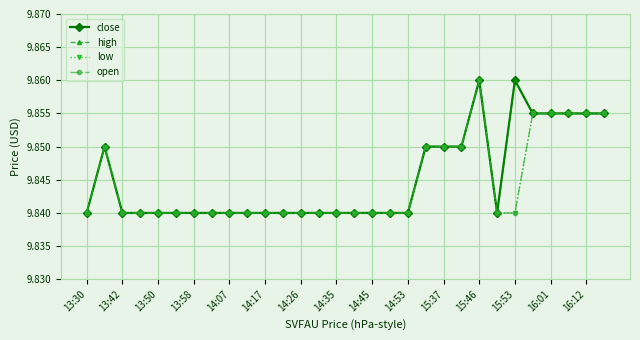

Does the chart have visible grid lines?

Yes